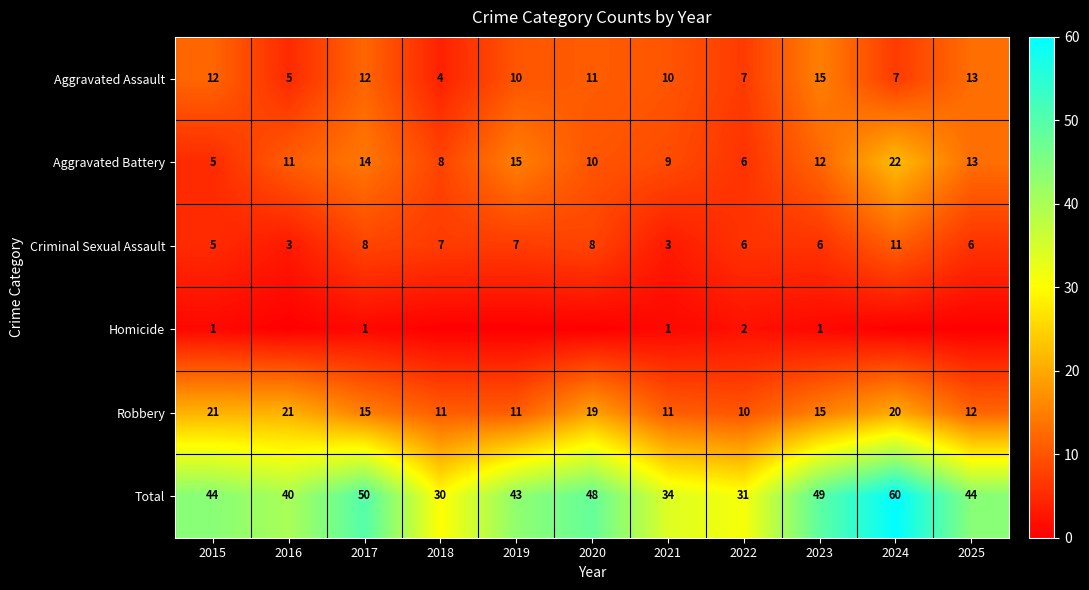

Which category has the highest value across all series?

2024